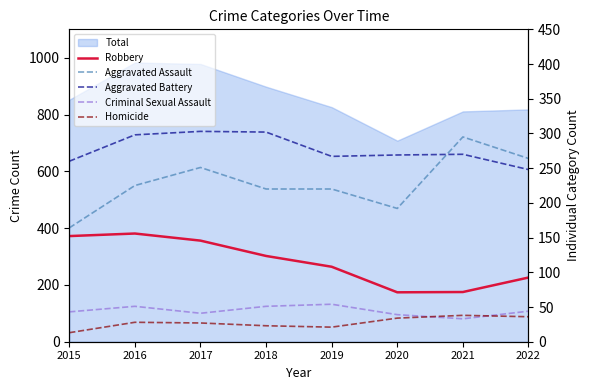

True or false: Criminal Sexual Assault and Robbery intersect in this chart.

False